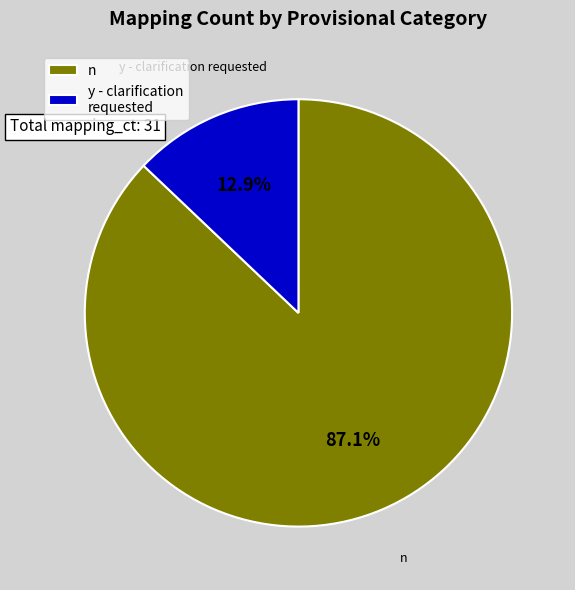

Which slice is the smallest?

y - clarification requested